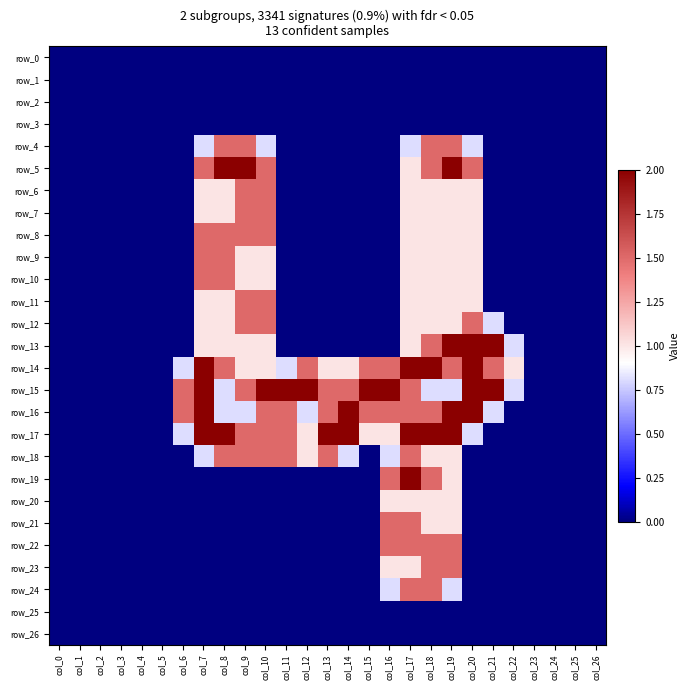

What is the average value of the row_19 series?

0.2